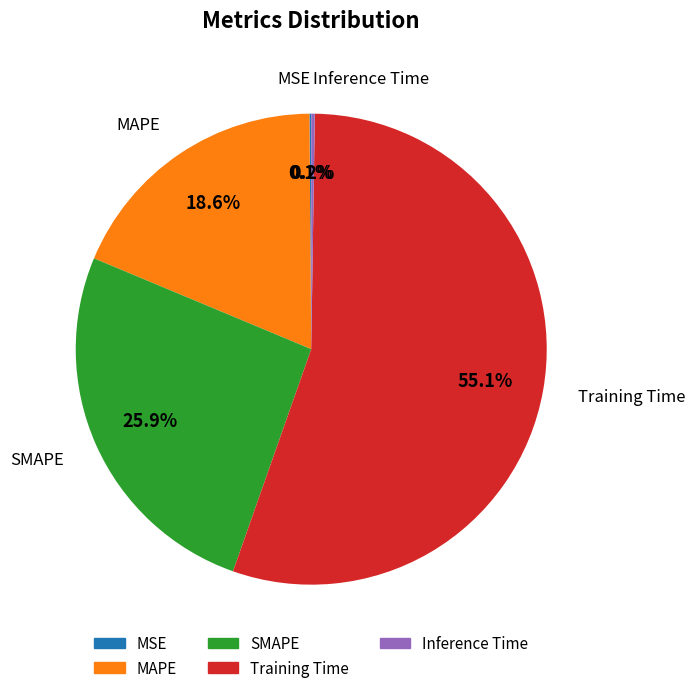

Which category has the biggest portion of the pie?

Training Time